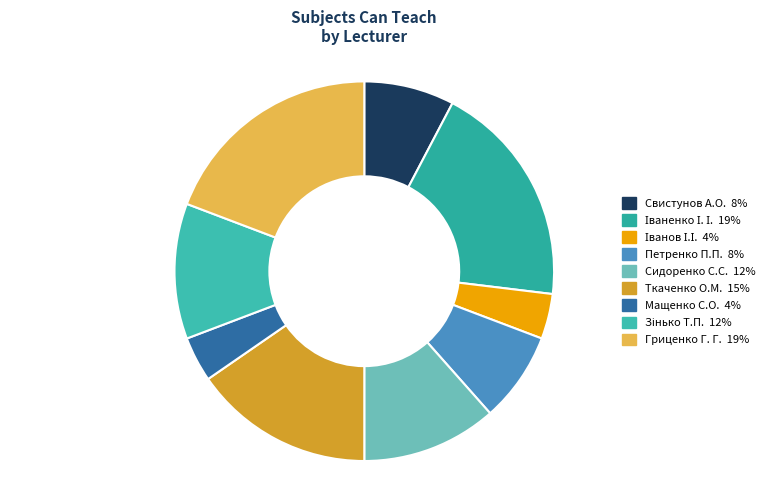

Count the number of slices in the pie.

9